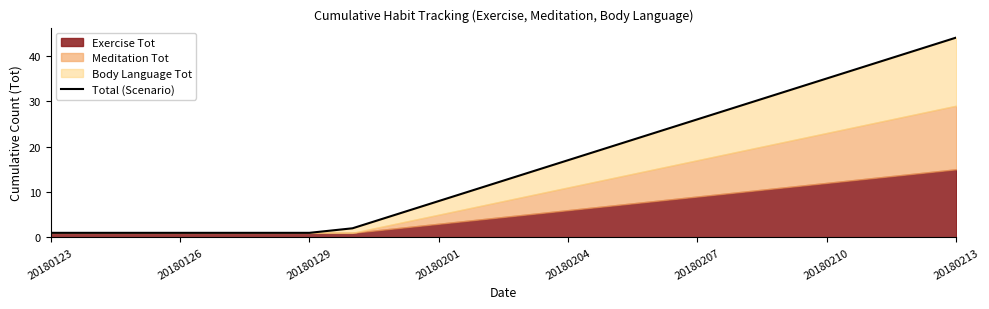

The value at 20180126 is 2. True or false?

False